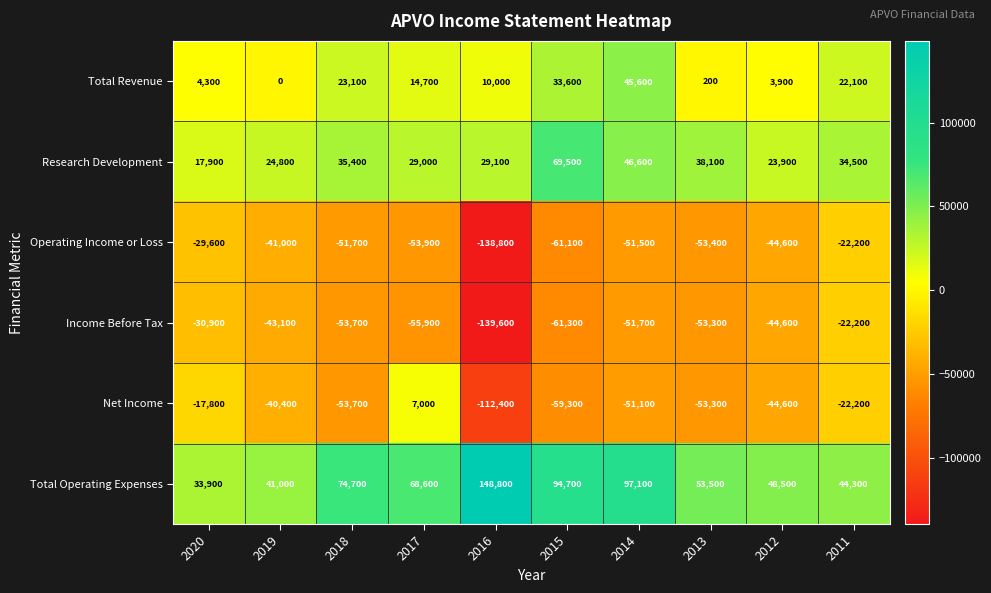

The Net Income series shows -13089 at 2012. True or false?

False